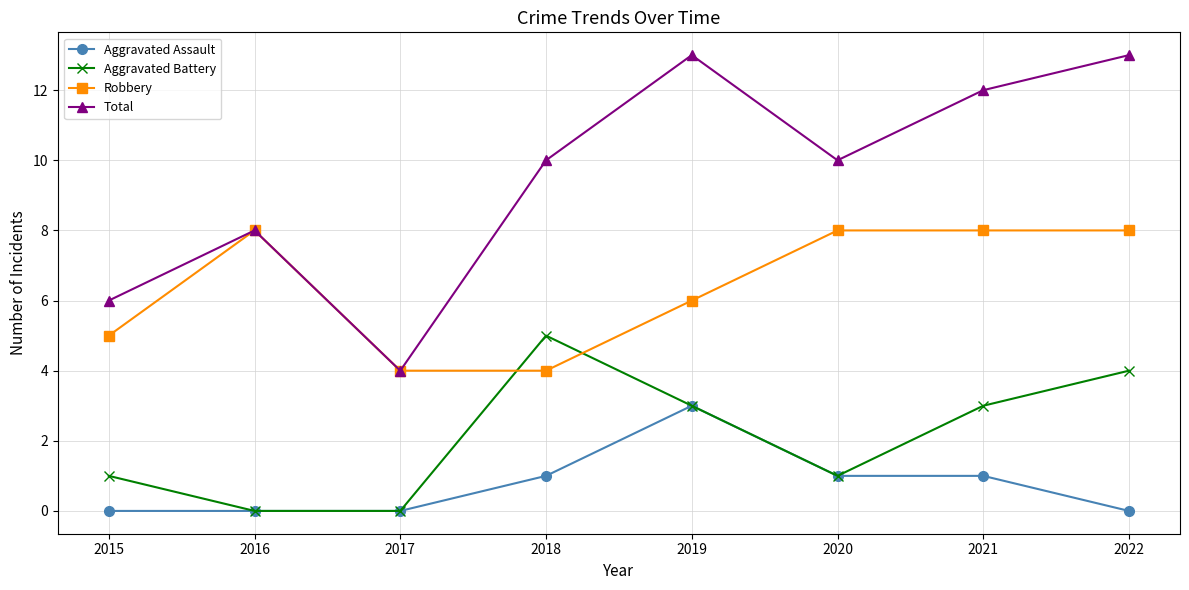

Does the chart display data point markers on the line(s)?

Yes